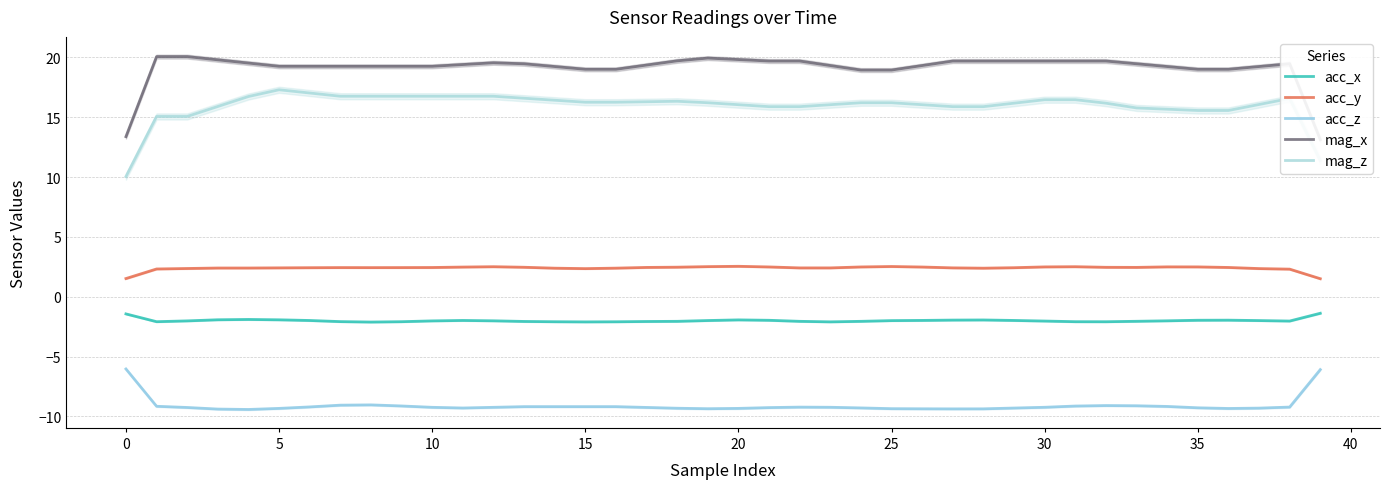

At 18, list the series in order from largest to smallest.

mag_x, mag_z, acc_y, acc_x, acc_z